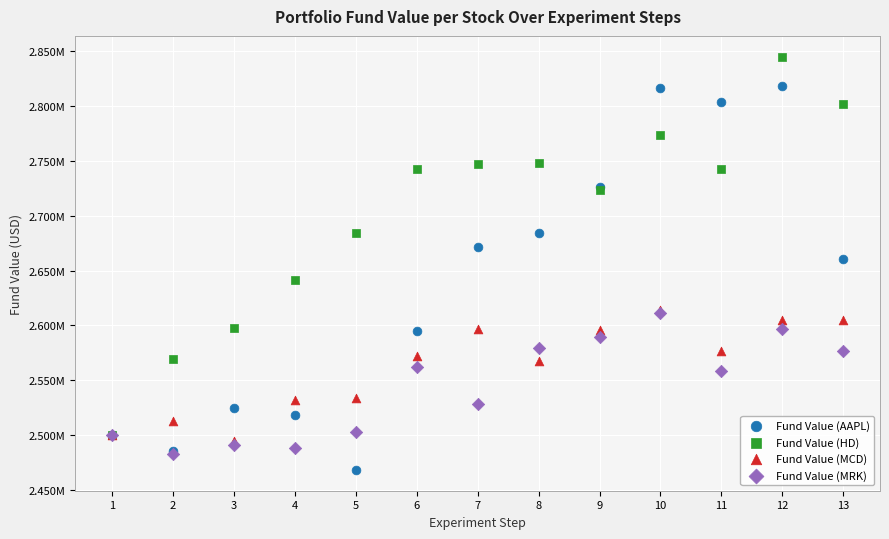

What are all the series names shown in the legend?

Fund Value (AAPL), Fund Value (HD), Fund Value (MCD), Fund Value (MRK)